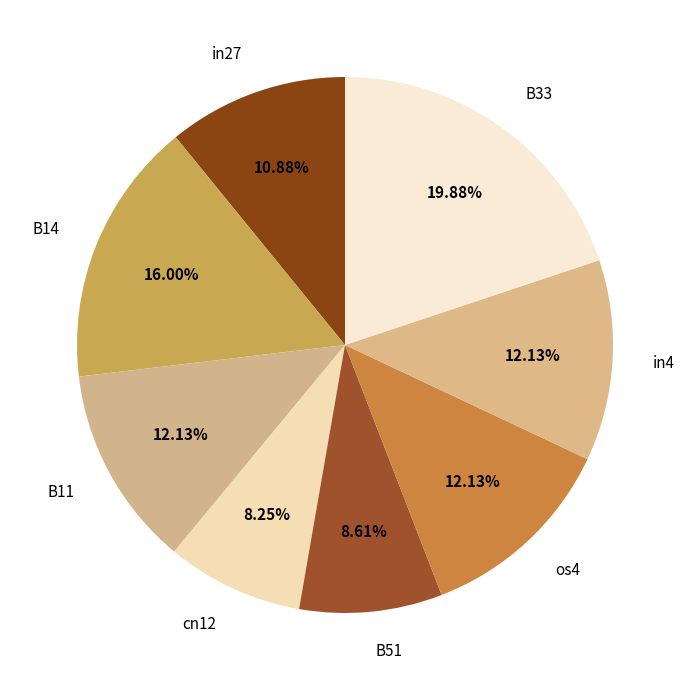

Is B51 the majority of the pie?

No